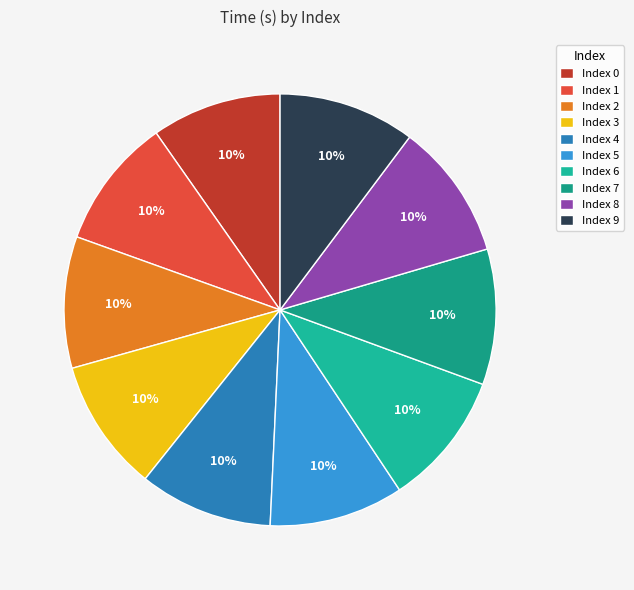

Count the number of slices in the pie.

10